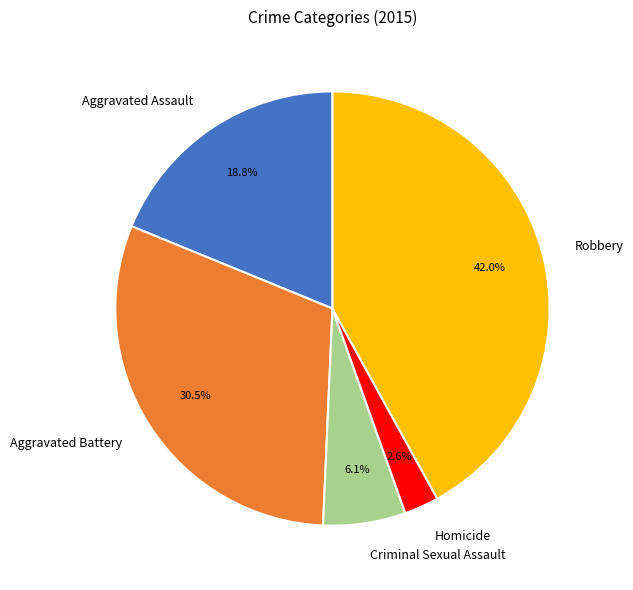

What percentage do Robbery and Homicide together represent?

44.6%